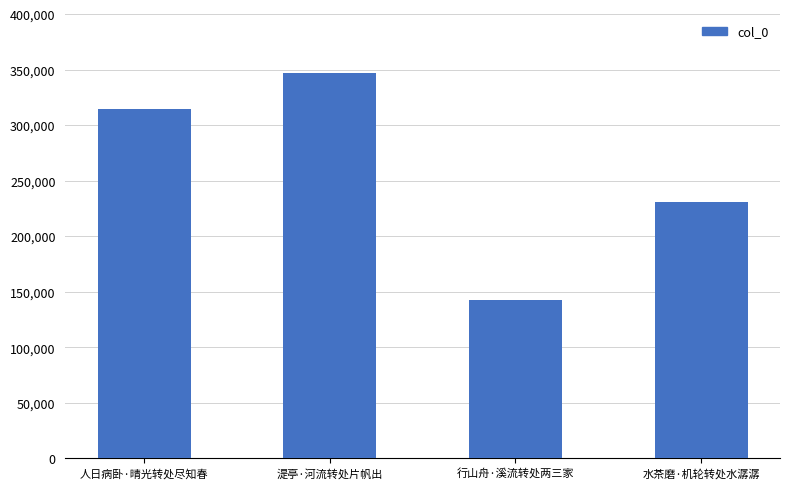

Which has a higher value, 湜亭·河流转处片帆出 or 行山舟·溪流转处两三家?

湜亭·河流转处片帆出